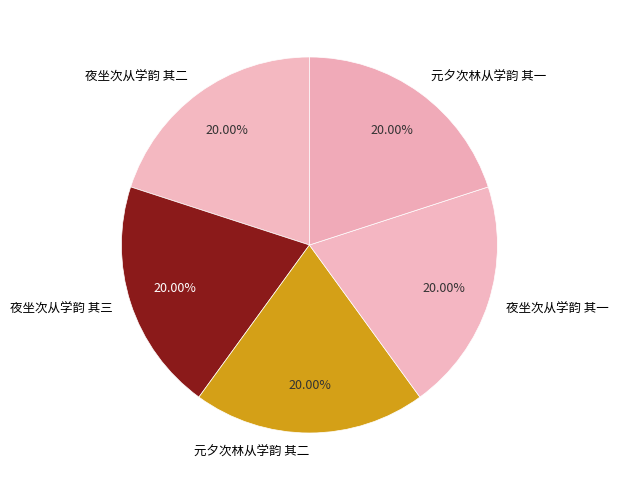

Approximately how many times larger is the value at 夜坐次从学韵 其二 compared to 元夕次林从学韵 其二?

1.0